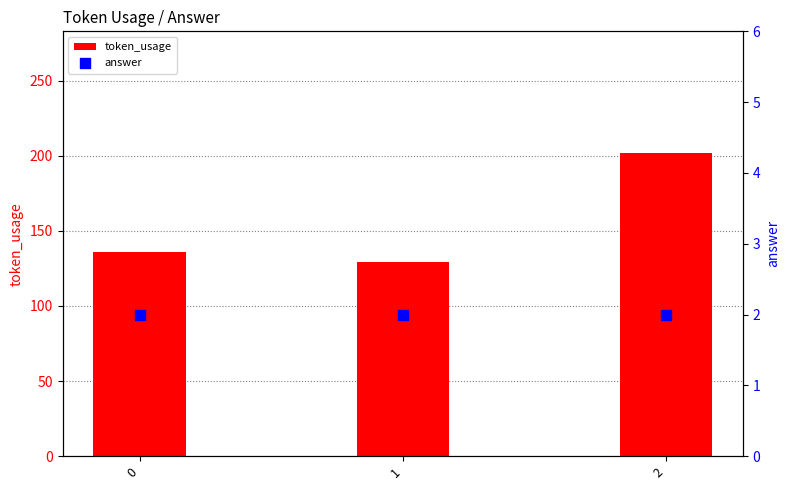

Which series reaches the maximum Y coordinate?

token_usage